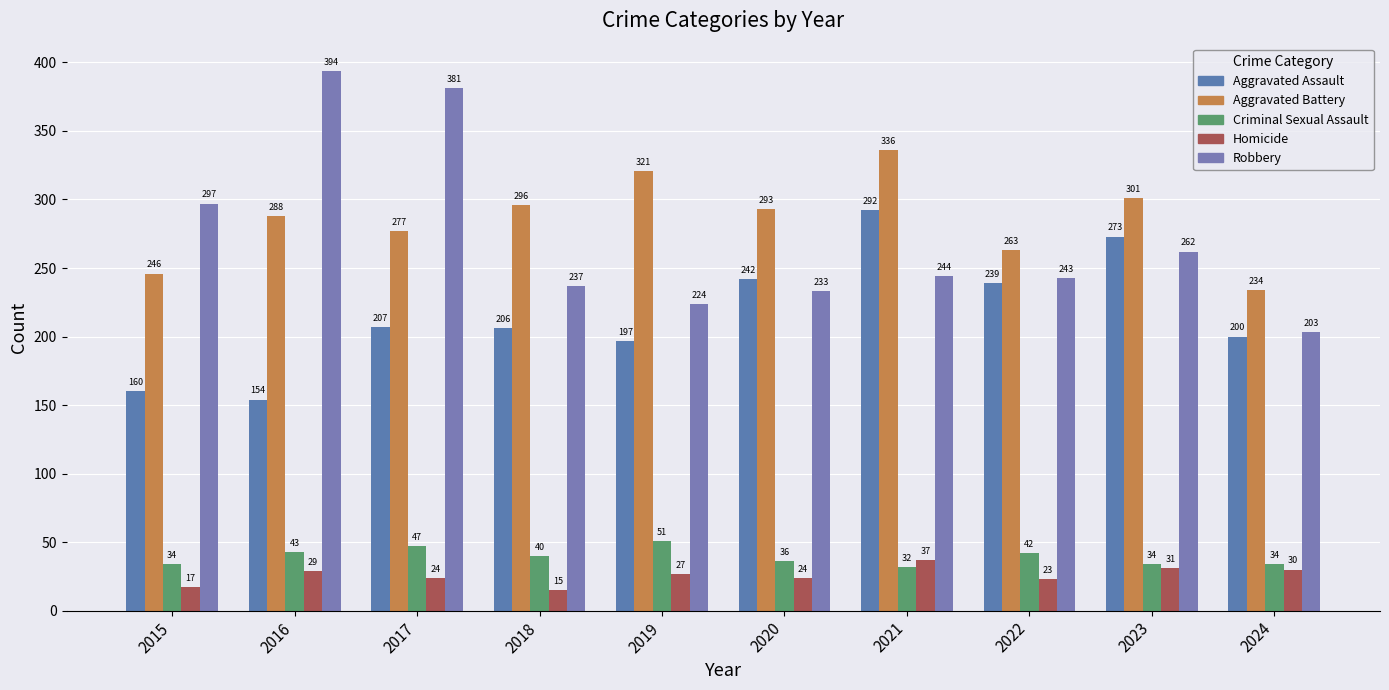

What is the maximum value for Robbery?

394